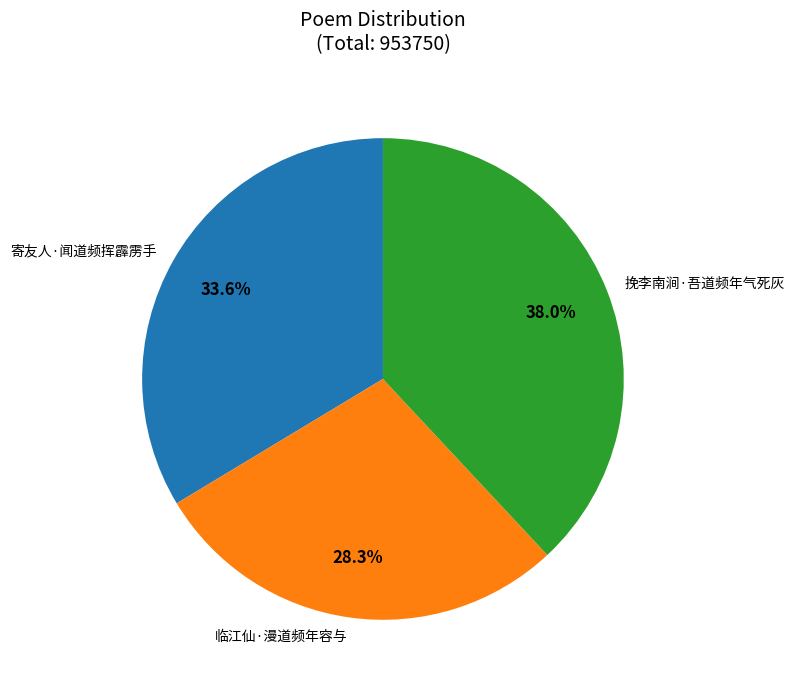

To the nearest percent, what percentage of the pie is 临江仙·漫道频年容与?

28%